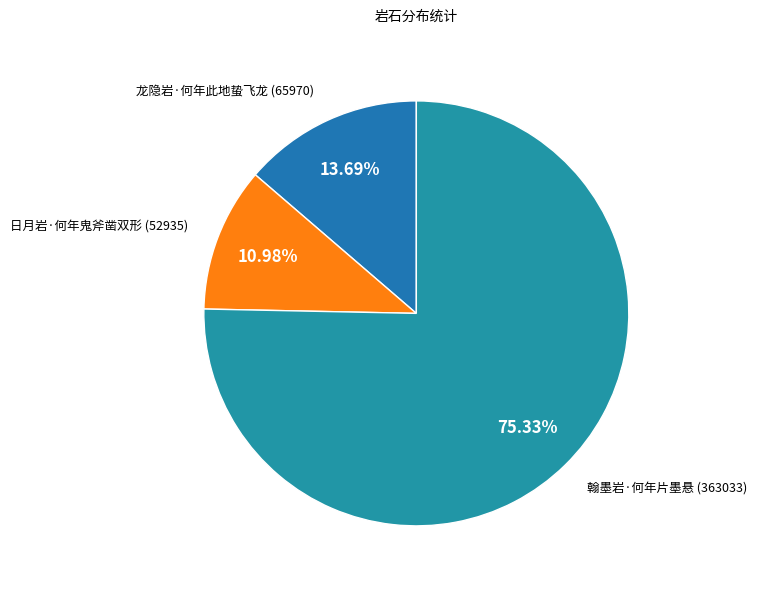

To the nearest percent, what percentage of the pie is 日月岩·何年鬼斧凿双形?

11%